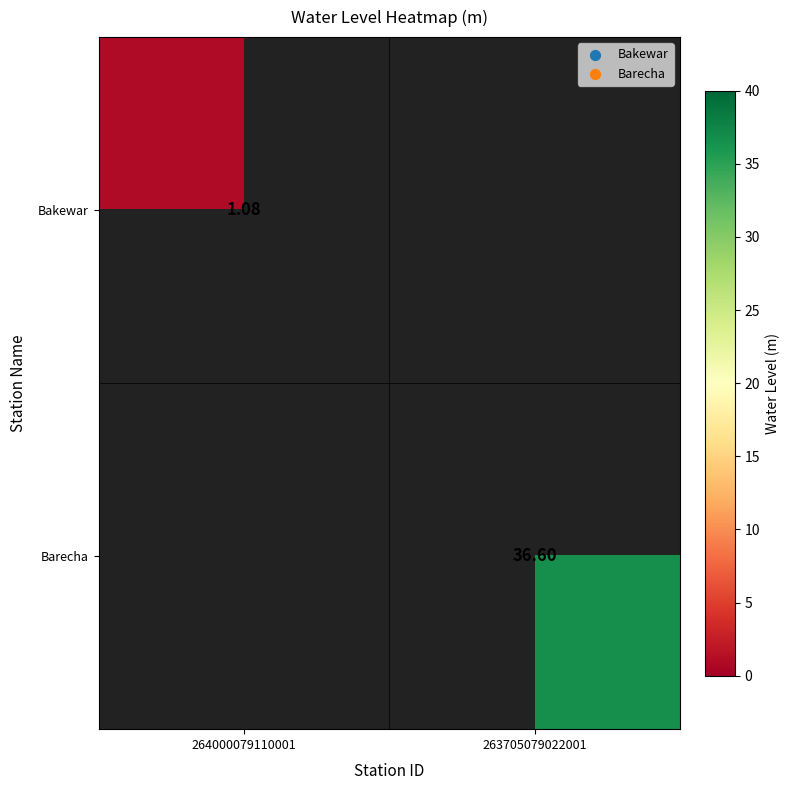

The value of Bakewar at 264000079110001 is 1.1. True or false?

True